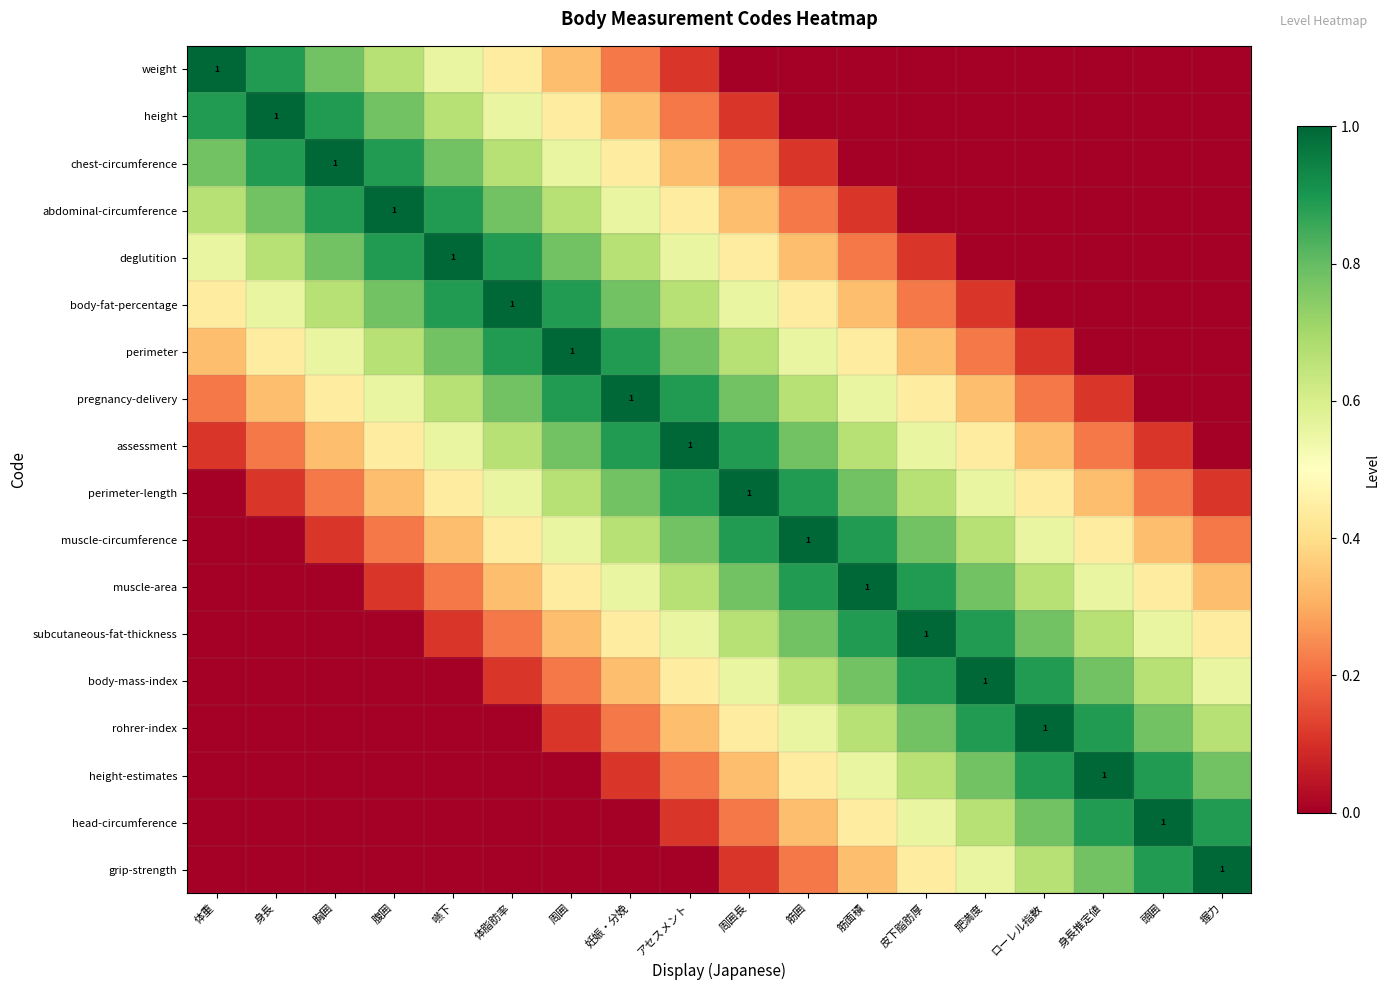

At which category is the sum across all series the highest?

アセスメント